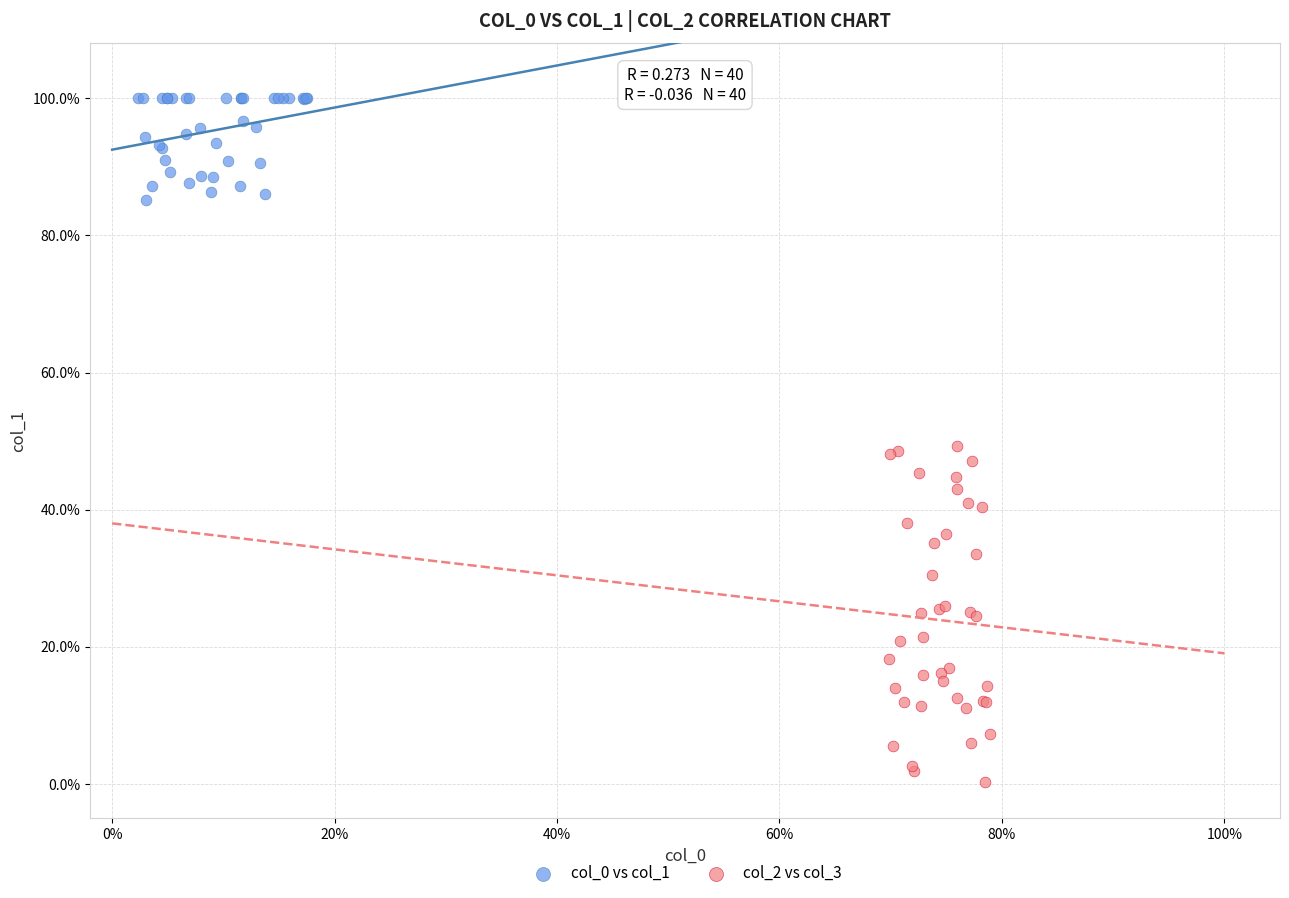

Which series reaches the minimum Y coordinate?

col_2 vs col_3